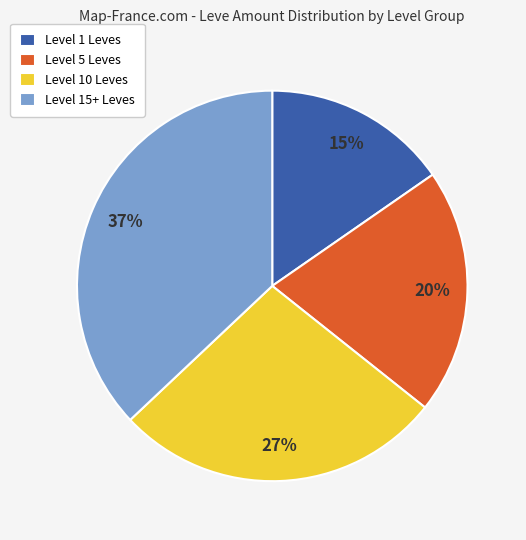

Combined, do Level 10 Leves and Level 15+ Leves account for over 50%?

Yes